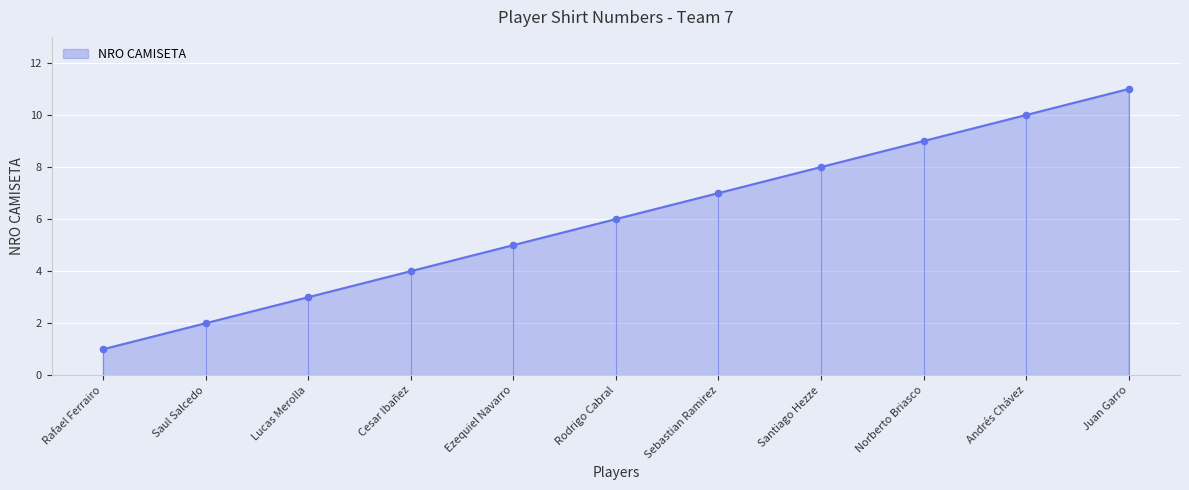

Approximately how many times larger is the value at Cesar Ibañez compared to Ezequiel Navarro?

0.8